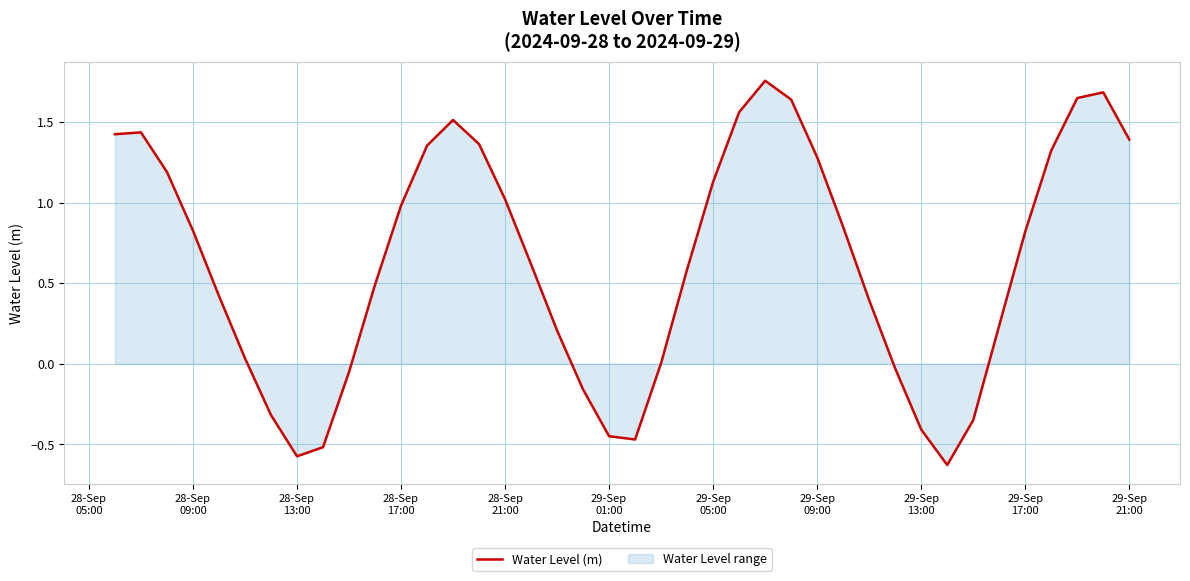

What is the difference between the maximum and minimum values?

2.4